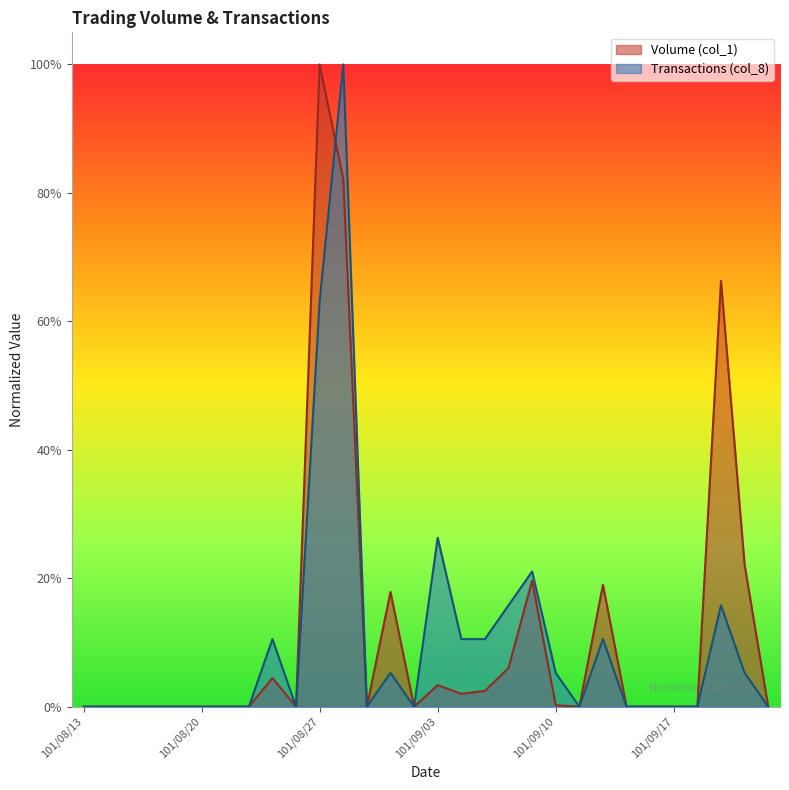

What is the difference between the maximum and second lowest values in the Volume (col_1) series?

1.0